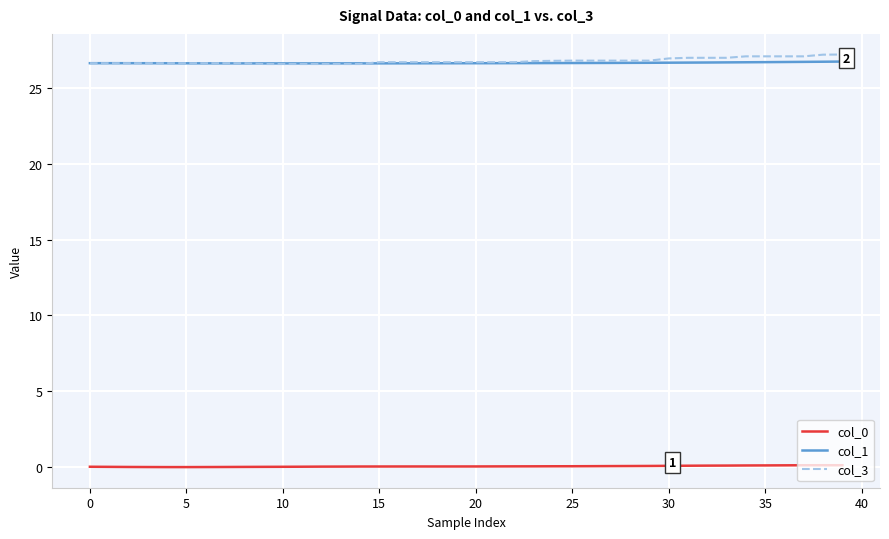

Which series has the largest range (max minus min)?

col_3